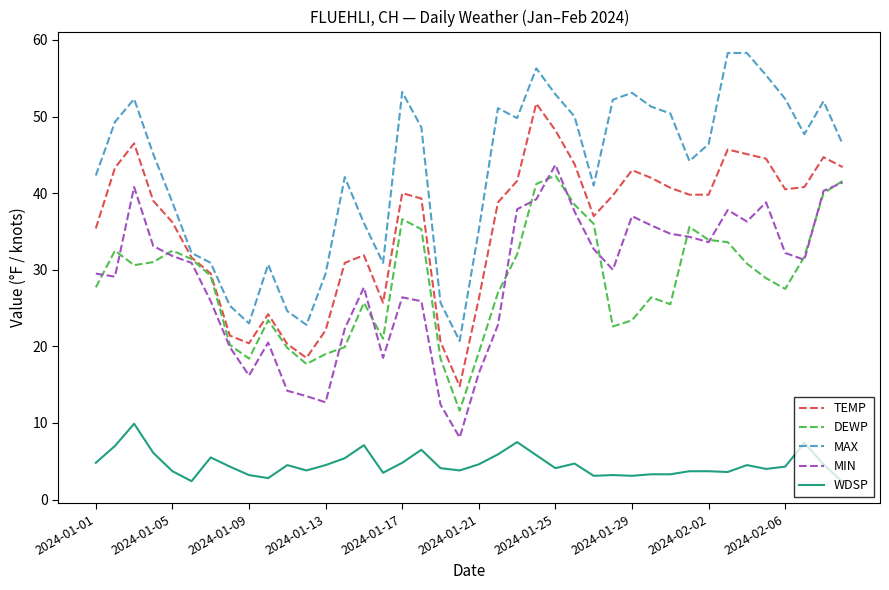

True or false: DEWP and MIN intersect in this chart.

True